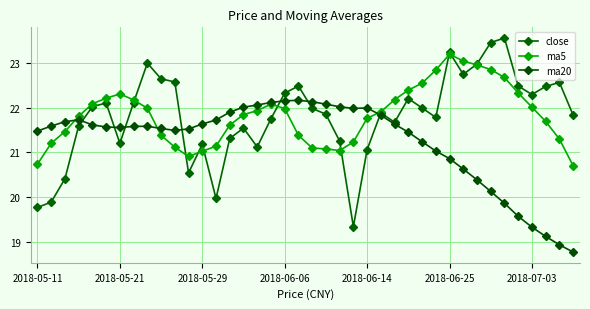

In ma20, how many points are higher than both neighbors (excluding endpoints)?

4